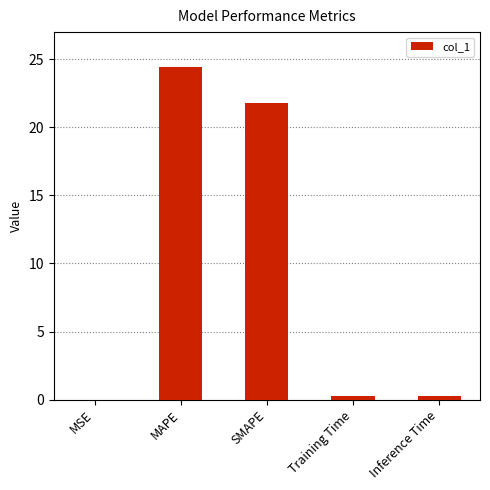

At which label is the value closest to 12?

SMAPE